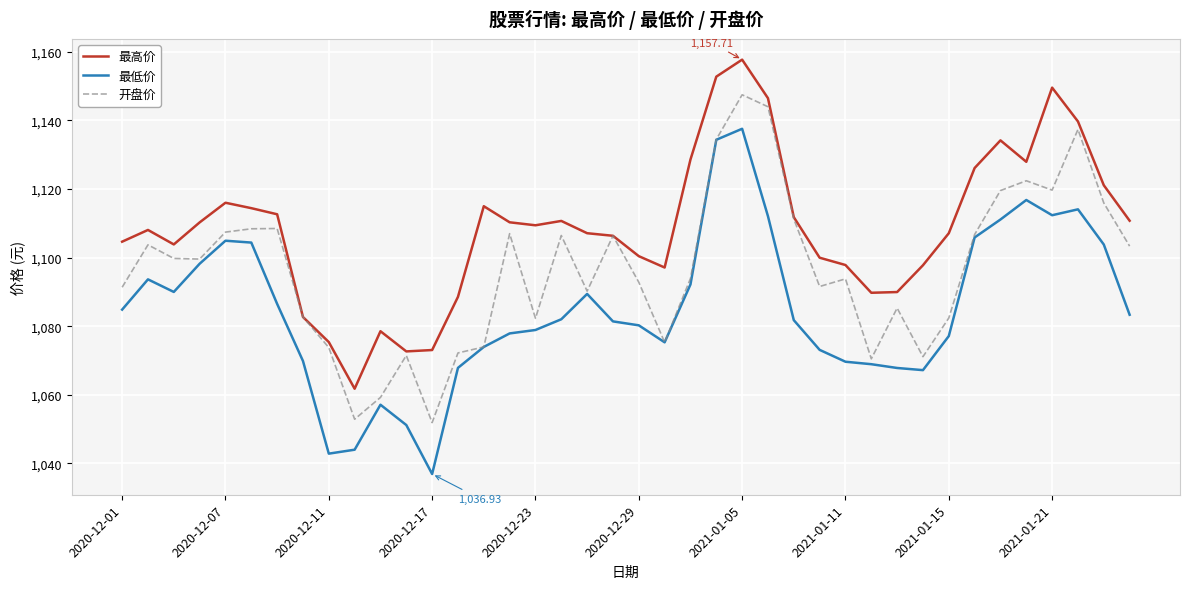

Rank the series by their maximum value, from highest to lowest.

最高价, 开盘价, 最低价